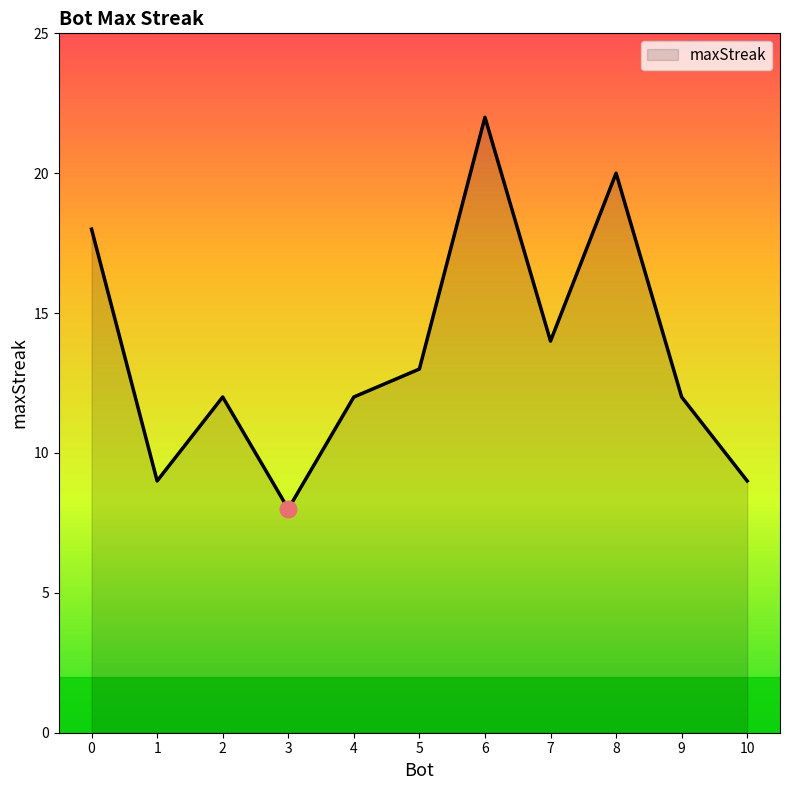

What is the minimum value shown in the chart?

8